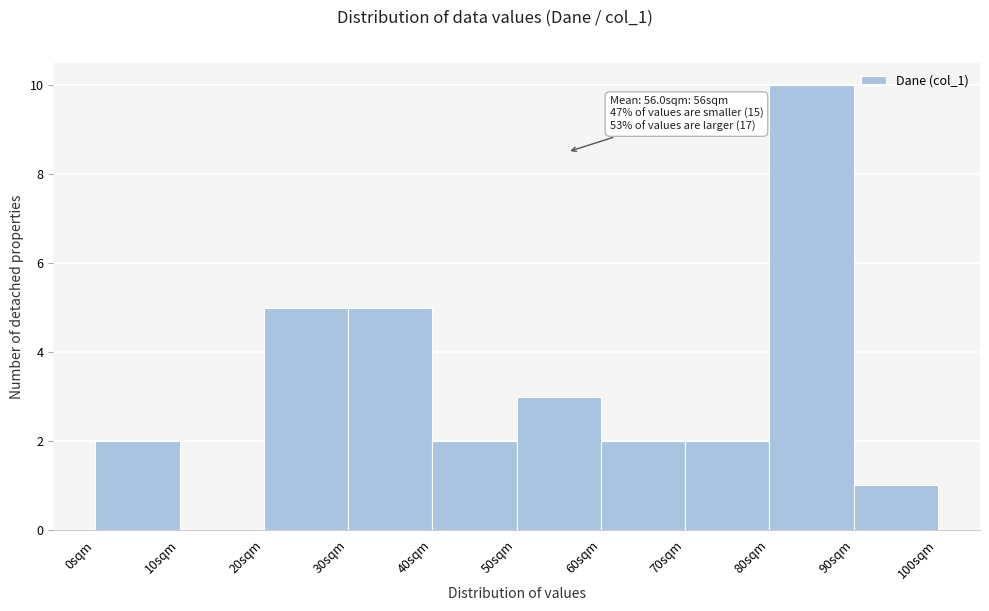

Which range on the x-axis has the tallest bar?

80 to 90